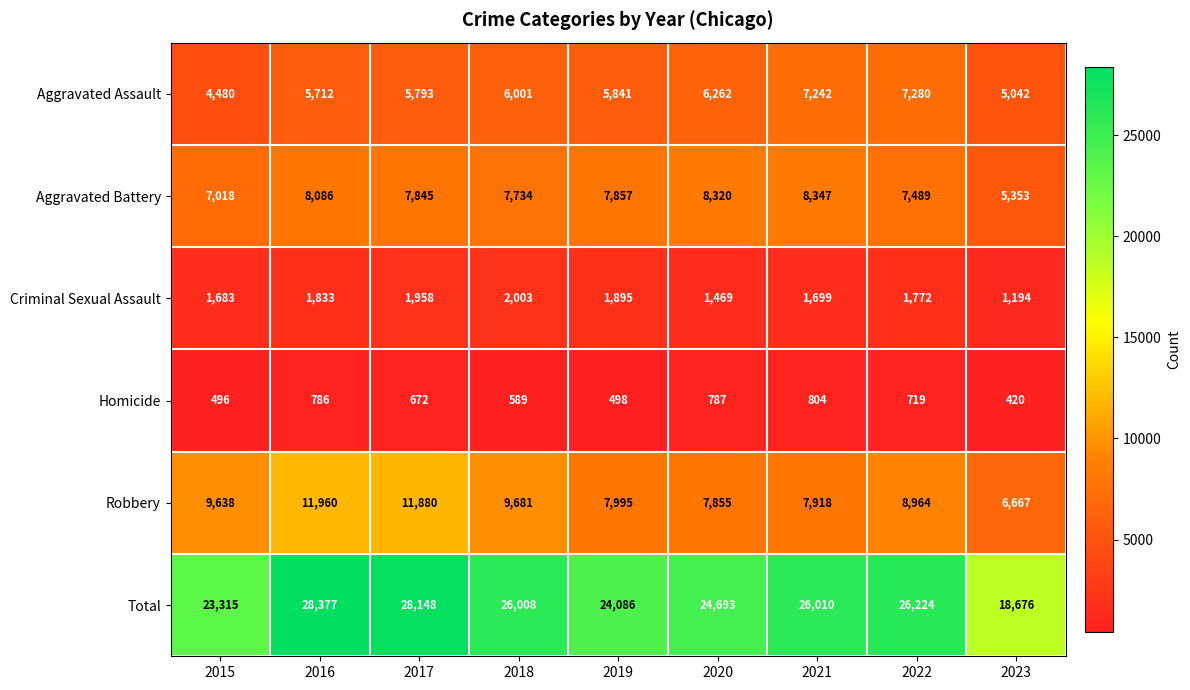

Is it true that Aggravated Battery equals 8885 at 2023?

False